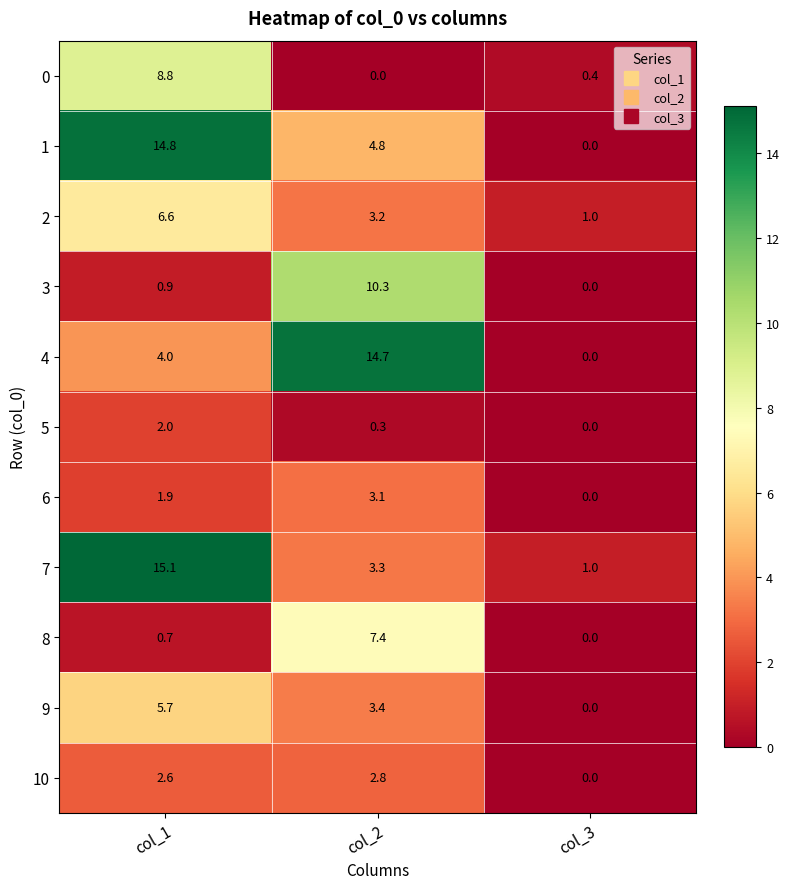

Is it true that 6 equals 3.1 at col_2?

True